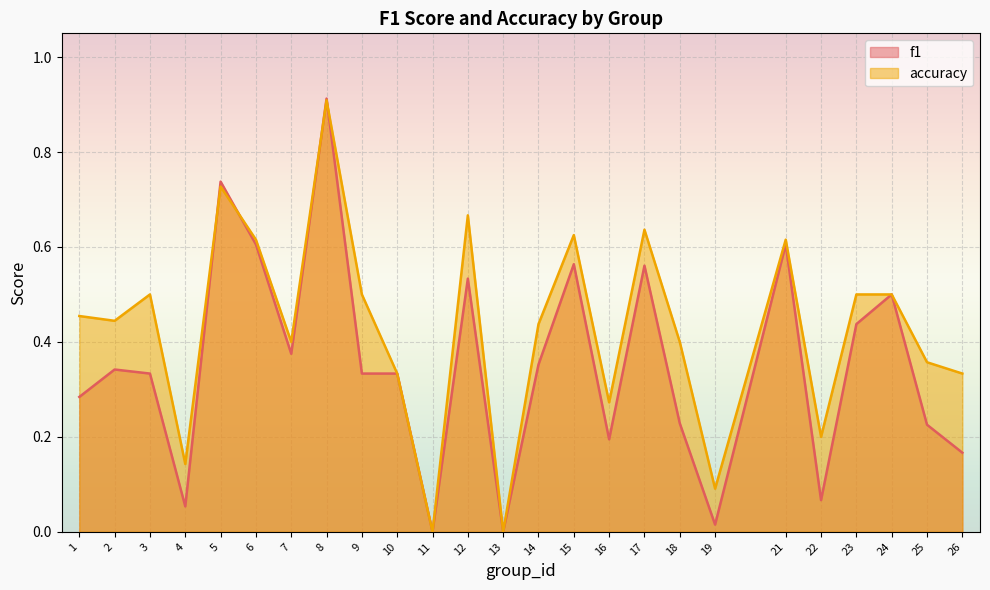

What is the difference between the maximum and minimum values in the f1 series?

0.9